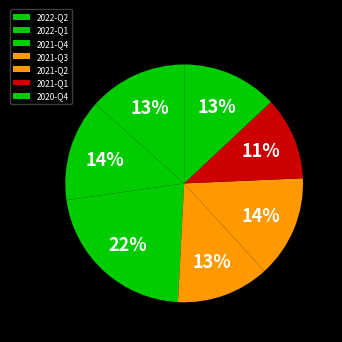

To the nearest percent, what portion does 2021-Q1 represent?

11%